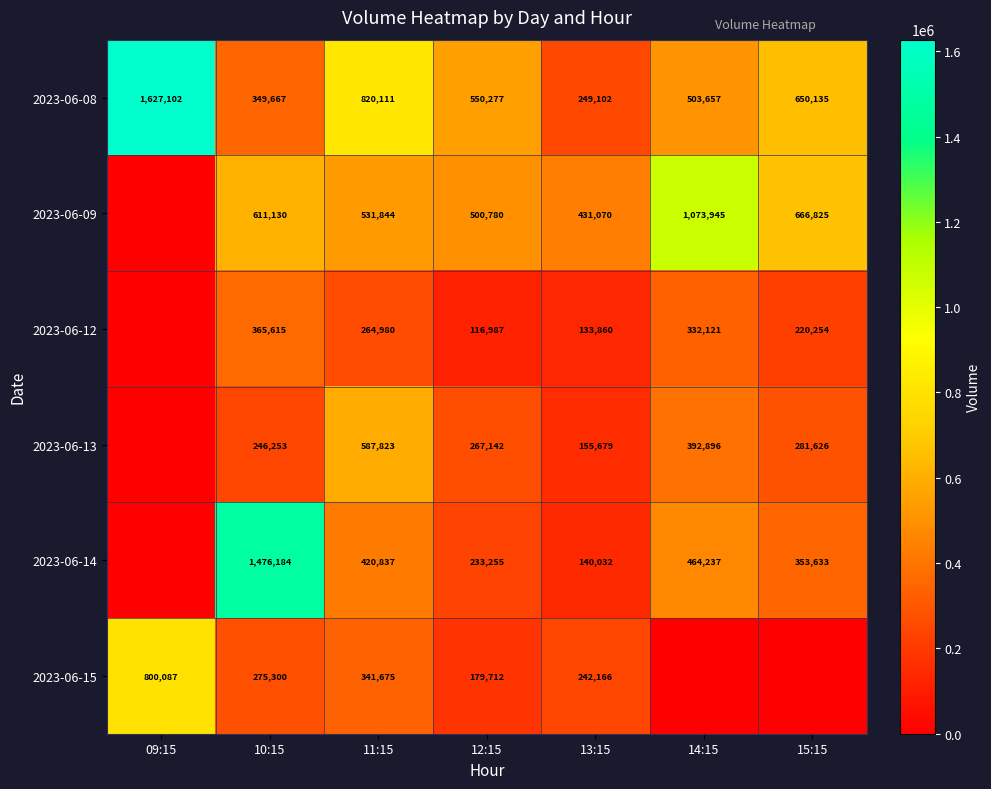

At 10:15, list the series in order from largest to smallest.

2023-06-14, 2023-06-09, 2023-06-12, 2023-06-08, 2023-06-15, 2023-06-13